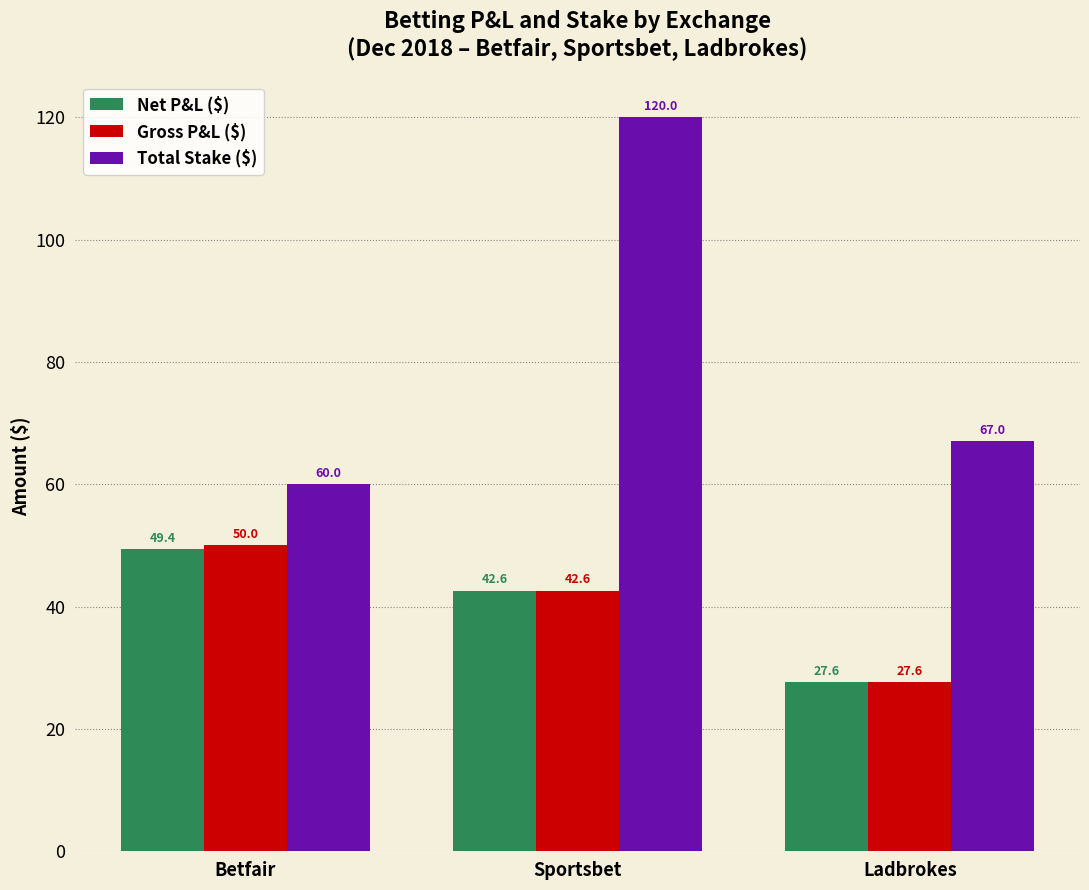

Is the value of Gross P&L ($) at Sportsbet greater than the value of Net P&L ($) at Ladbrokes?

Yes